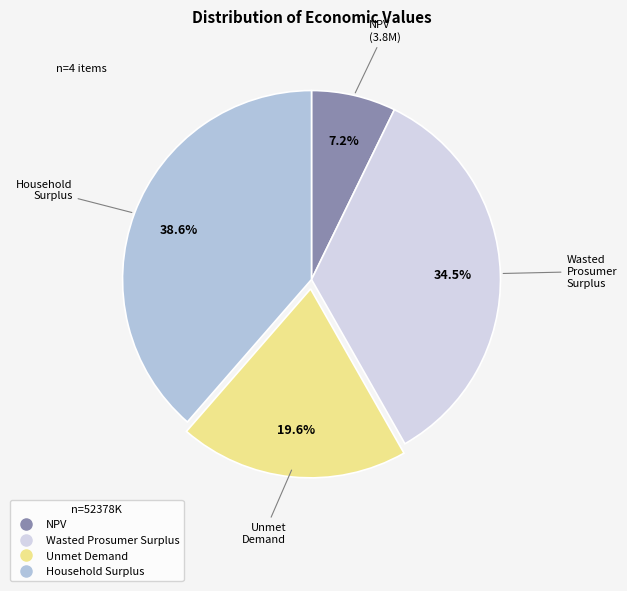

Approximately how many times larger is the value at NPV compared to Wasted Prosumer Surplus?

0.2